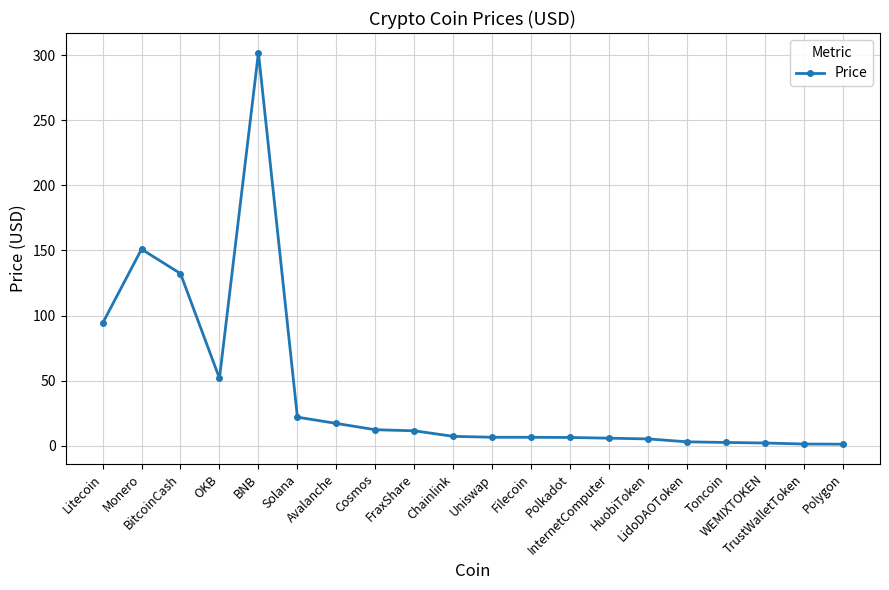

True or false: there are more than 0 points higher than both neighbors.

True